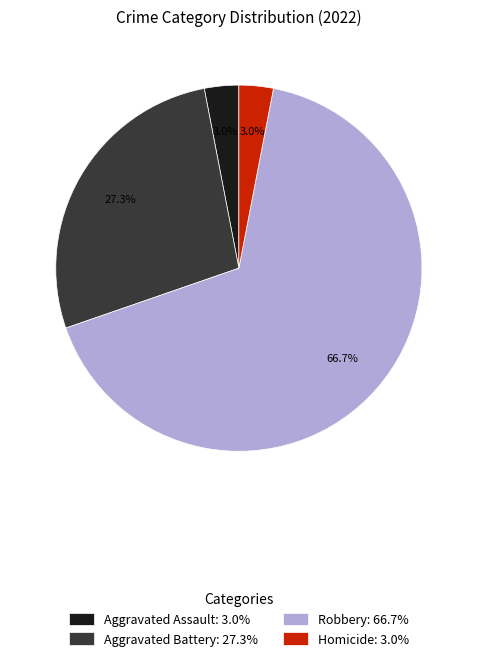

Is it true that Aggravated Assault is 17% of the pie?

False